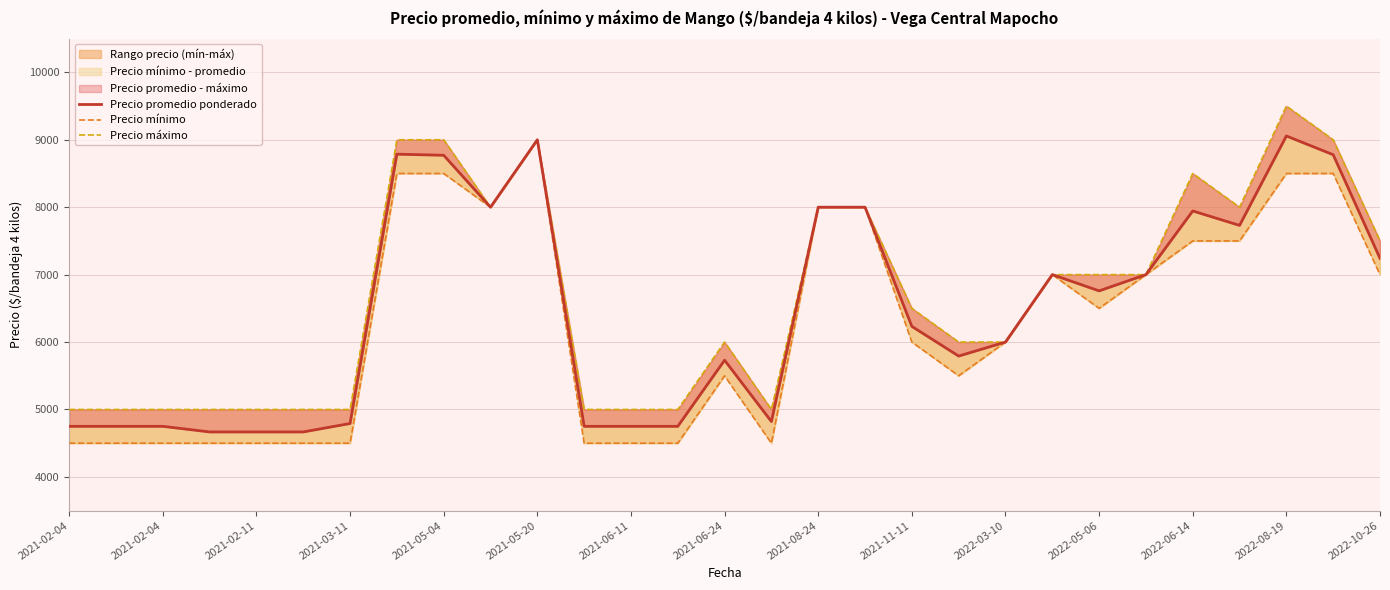

The value of Precio mínimo at 17 is 2365. True or false?

False